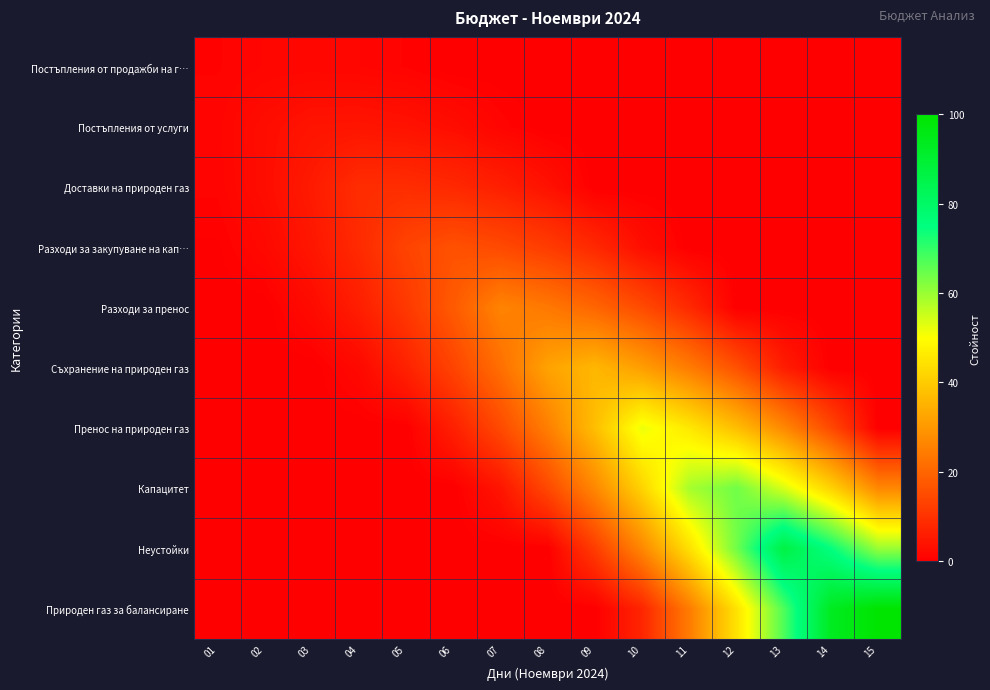

At 15, list the series in order from smallest to largest.

Постъпления от продажби на г…, Постъпления от услуги, Доставки на природен газ, Разходи за закупуване на кап…, Разходи за пренос, Съхранение на природен газ, Пренос на природен газ, Капацитет, Неустойки, Природен газ за балансиране